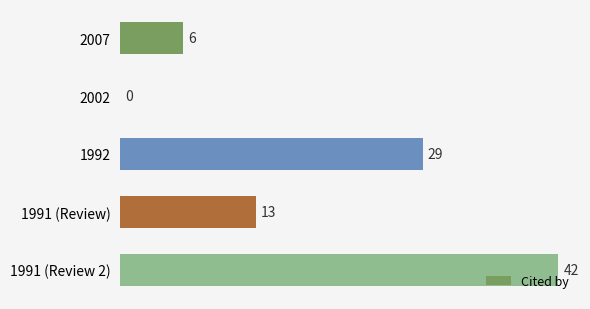

What is the sum of the values at 2002 and 2007?

6